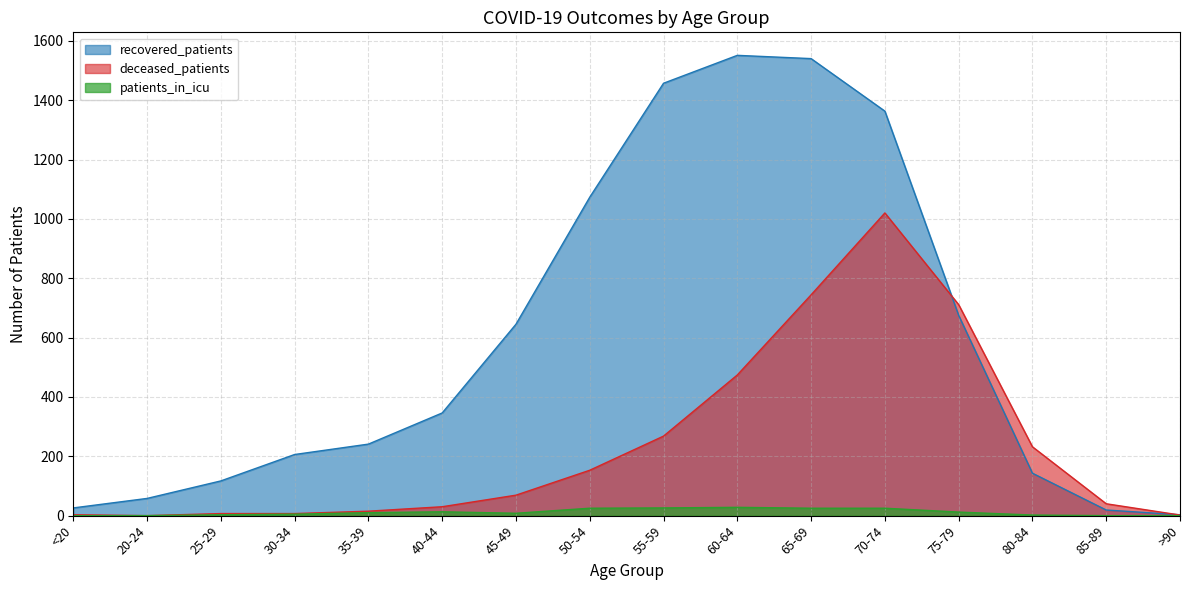

In deceased_patients, how many points are higher than both neighbors (excluding endpoints)?

1